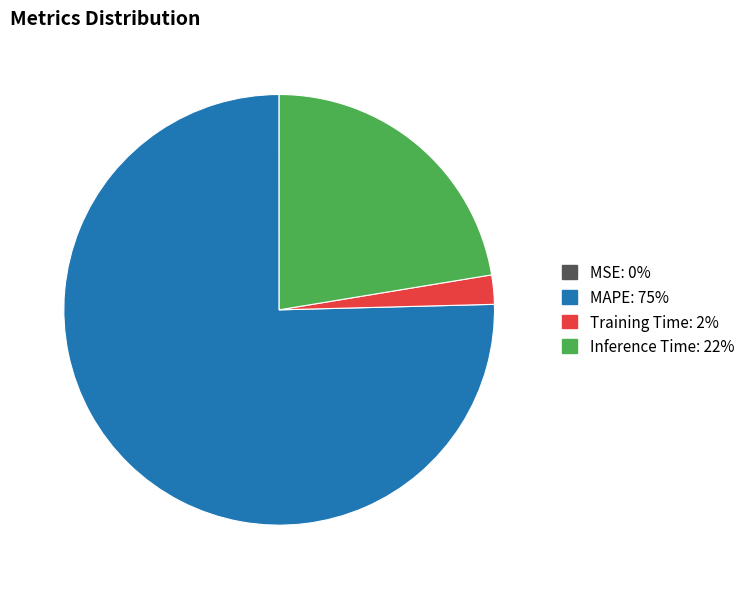

What is the majority slice?

MAPE